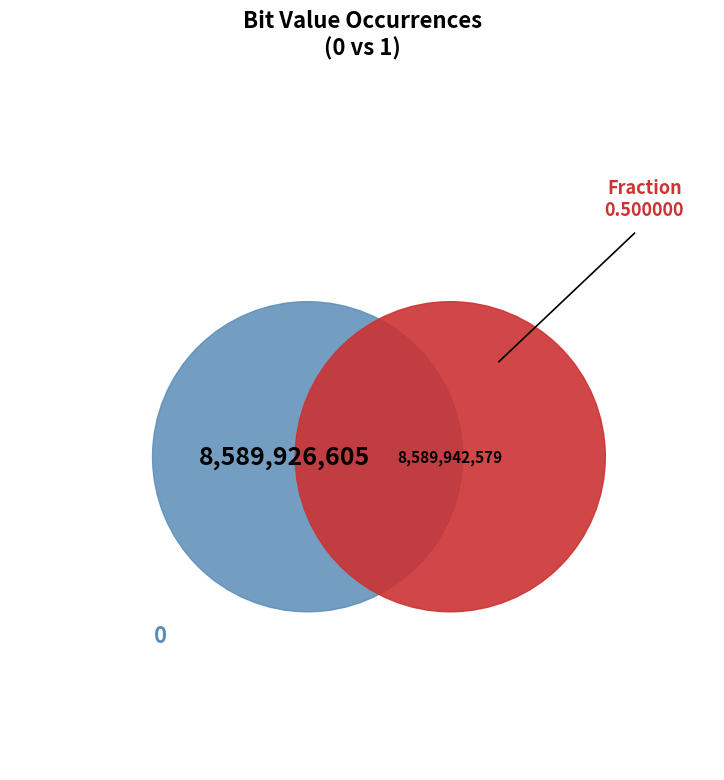

What is the total percentage of 1 and 0?

100.0%